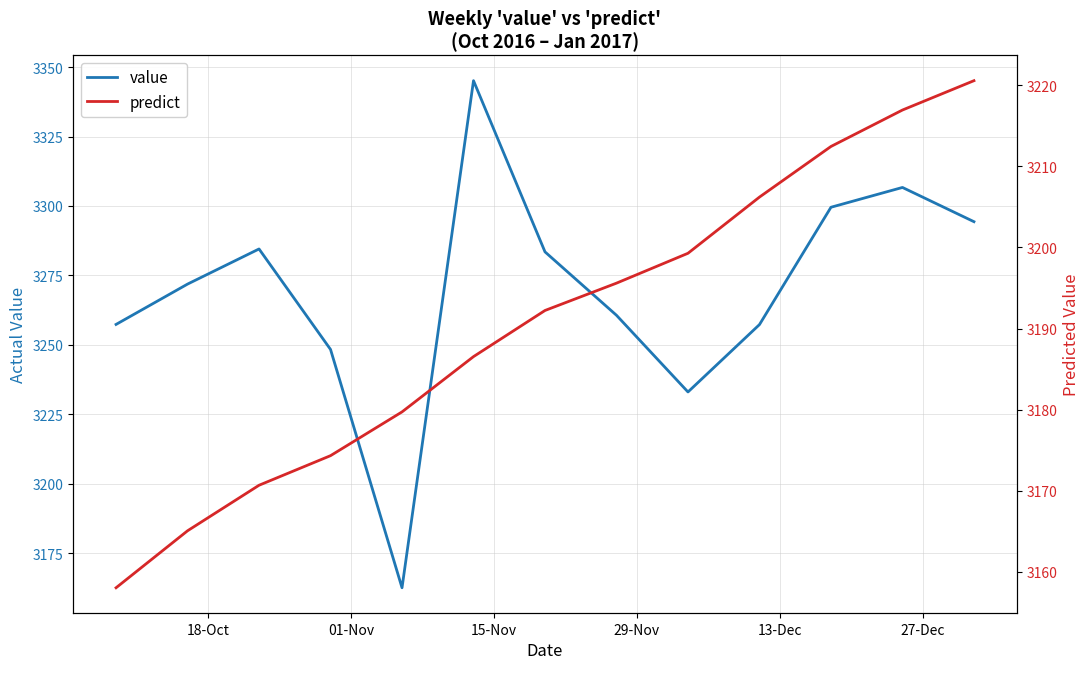

Which series has the largest total across all categories?

value